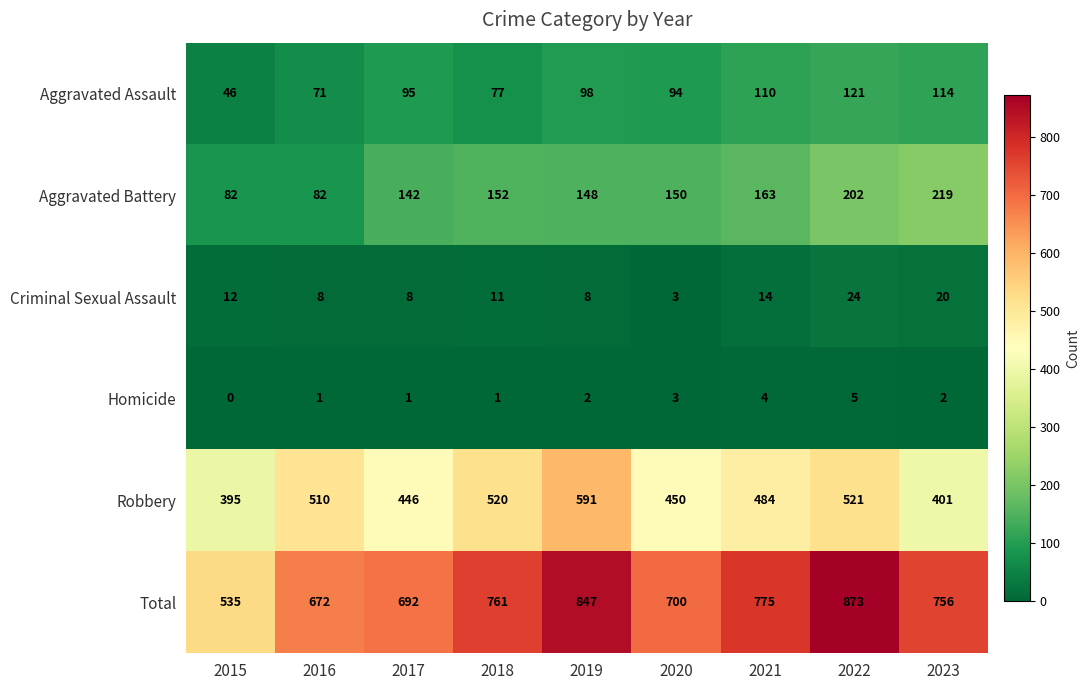

At 2015, list the series in order from smallest to largest.

Homicide, Criminal Sexual Assault, Aggravated Assault, Aggravated Battery, Robbery, Total